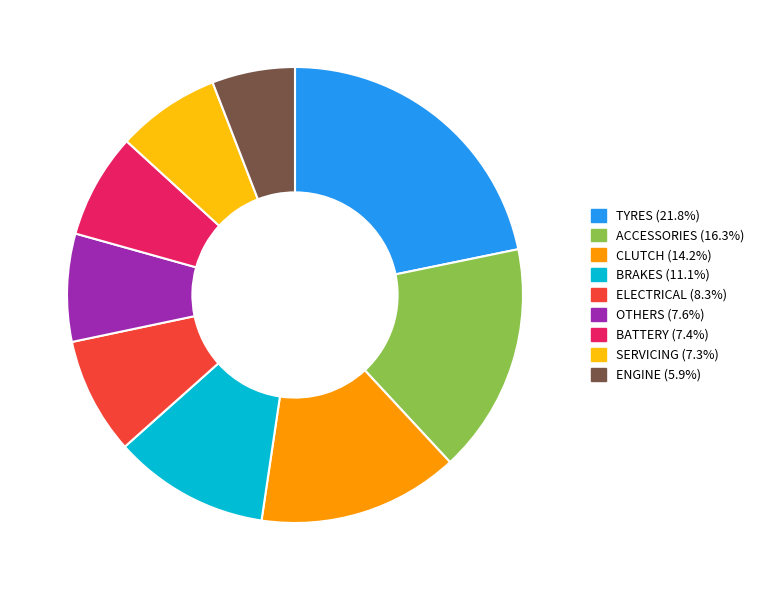

What is the ratio of the value at BRAKES to the value at ACCESSORIES?

0.7